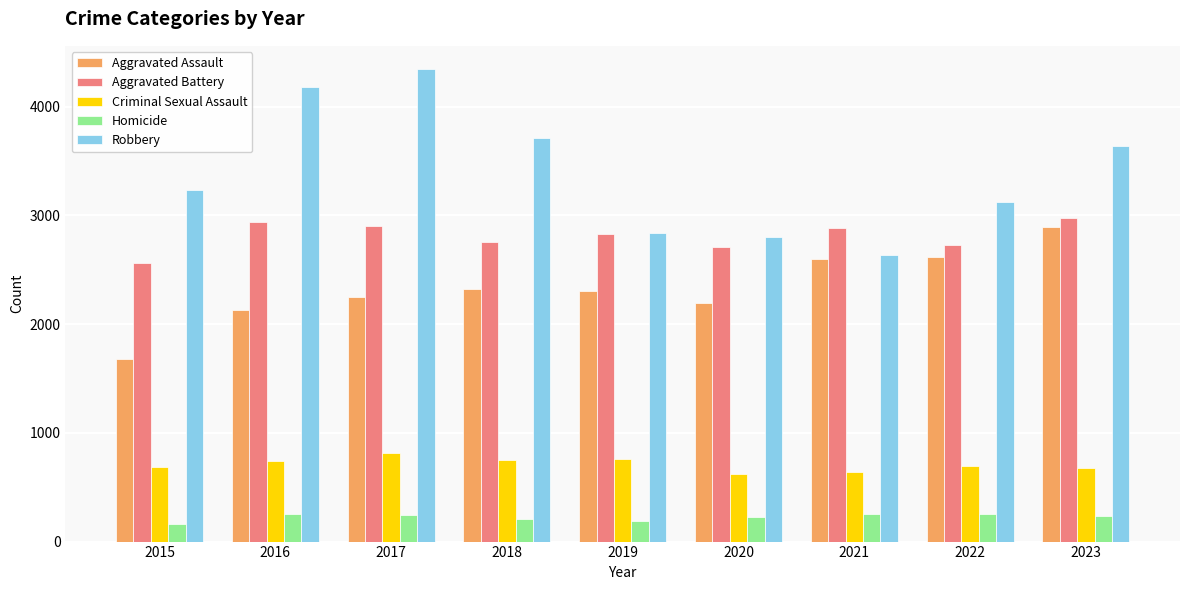

What is the difference between the Robbery values at 2018 and 2017?

627